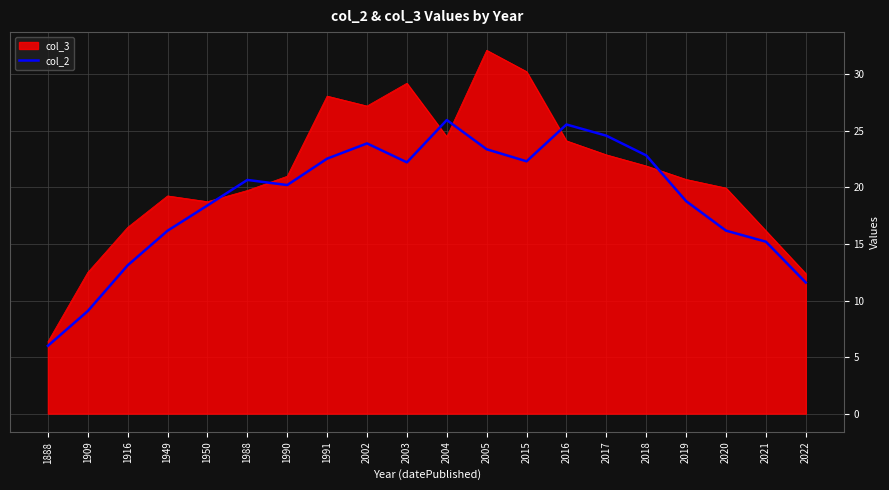

Is the value of col_2 at 2016 greater than the value of col_3 at 2022?

Yes